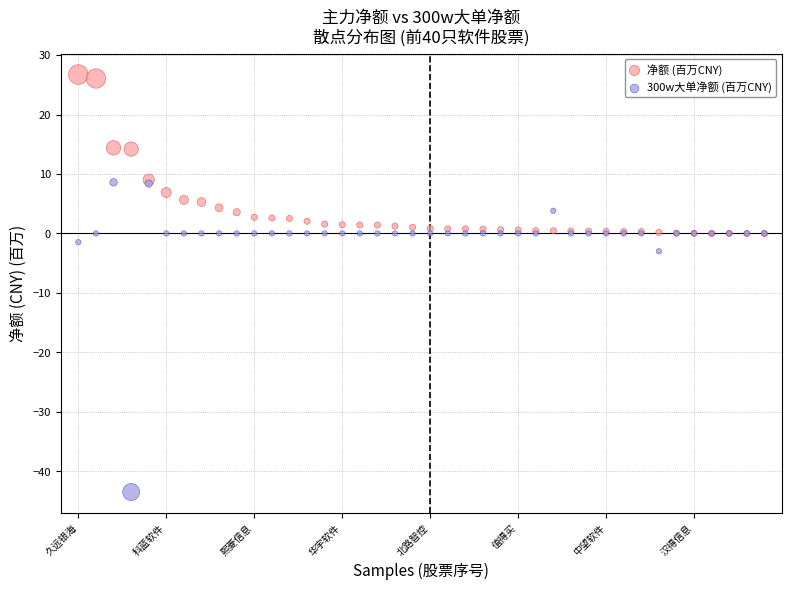

Across all series, what Y value is closest to -8?

-3.0